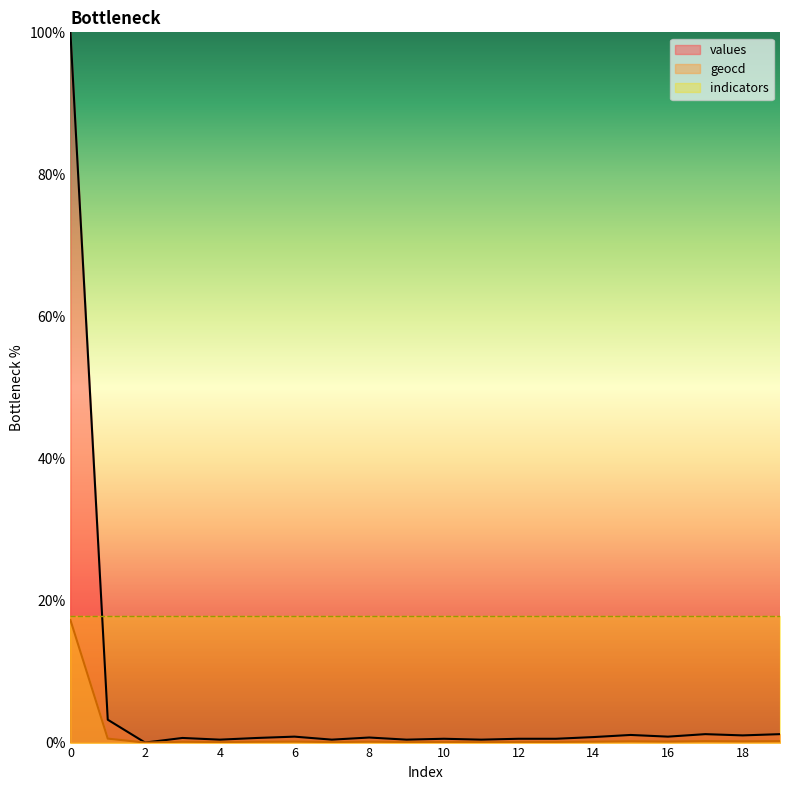

True or false: geocd and values cross at least once.

False